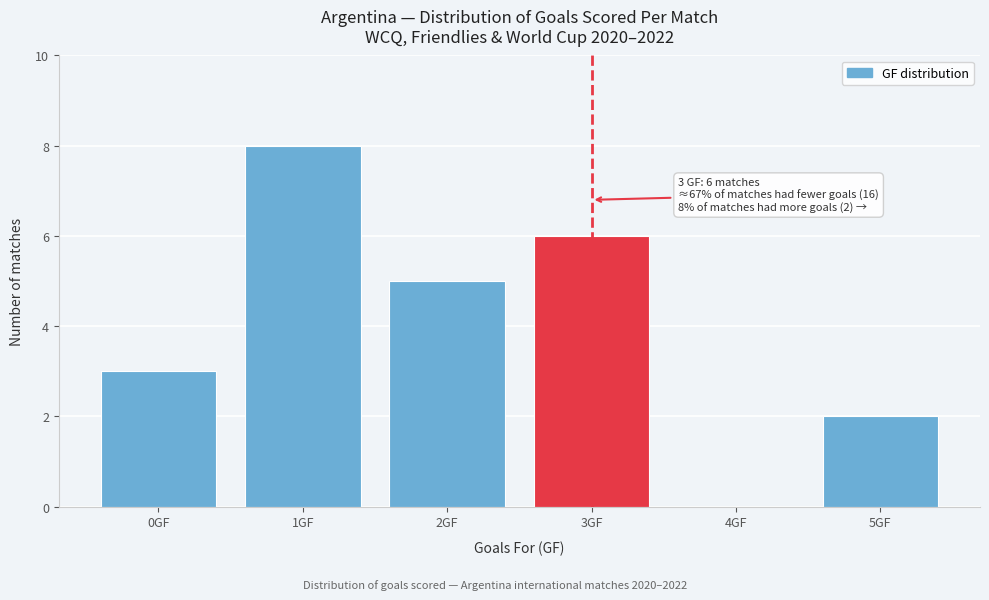

Reading left to right, extract all data points from this chart.

0GF=3	1GF=8	2GF=5	3GF=6	4GF=0	5GF=2